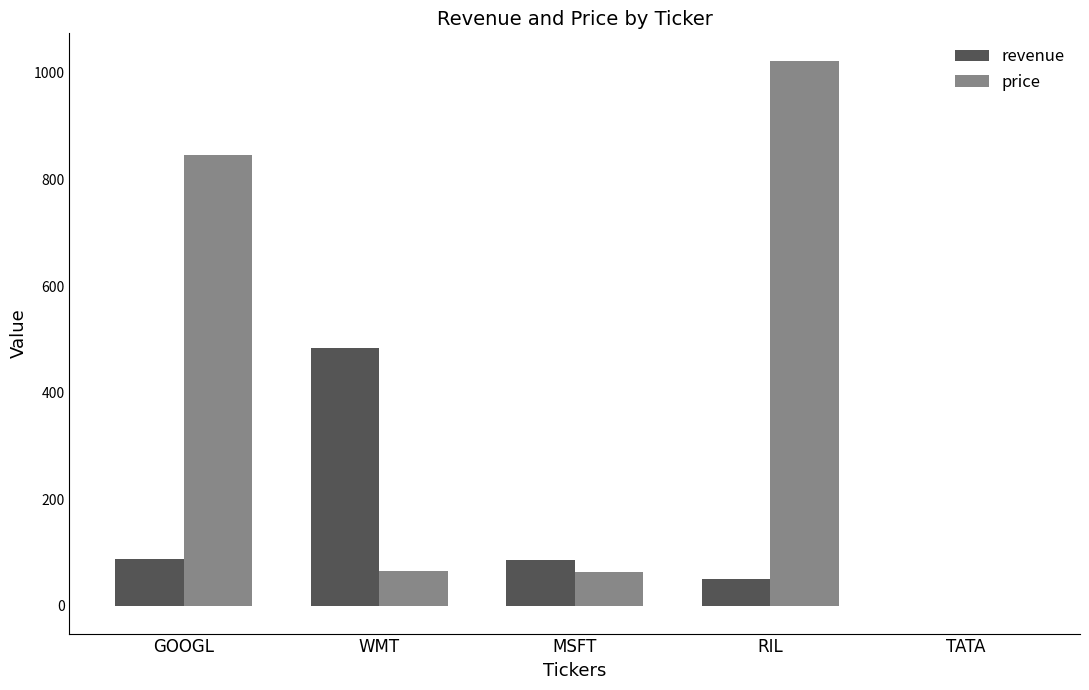

Read the revenue value at TATA.

-1